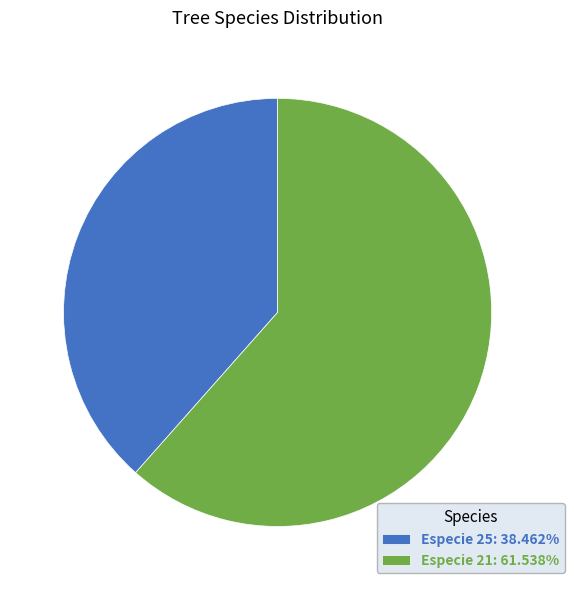

Approximately how many times larger is the value at Especie 25: 38.462% compared to Especie 21: 61.538%?

0.6